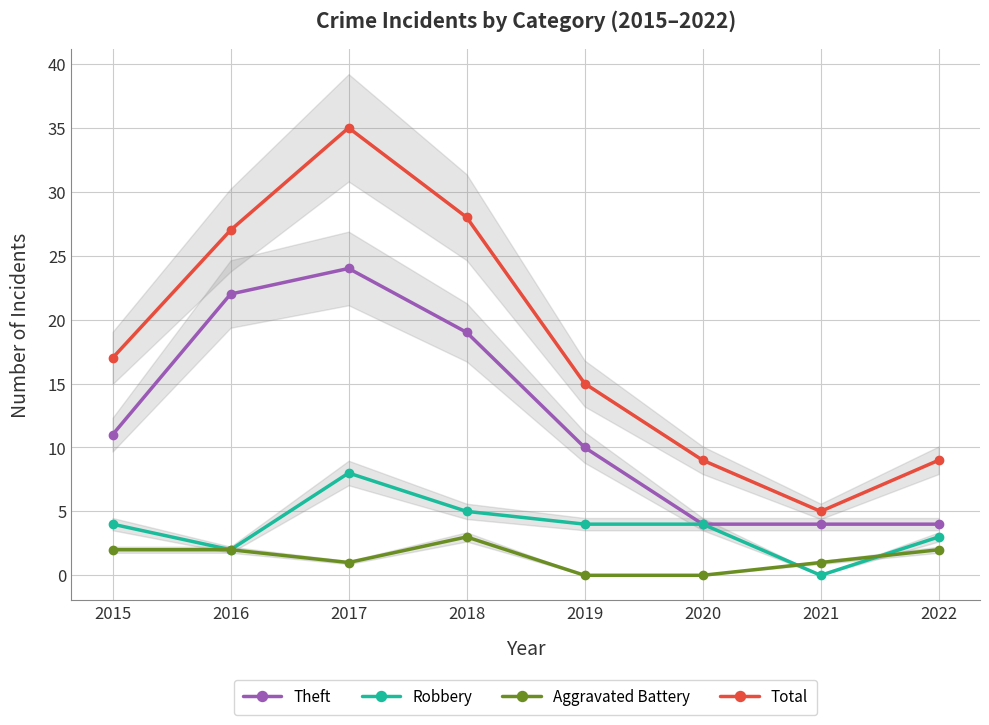

The Aggravated Battery series shows 1 at 2018. True or false?

False